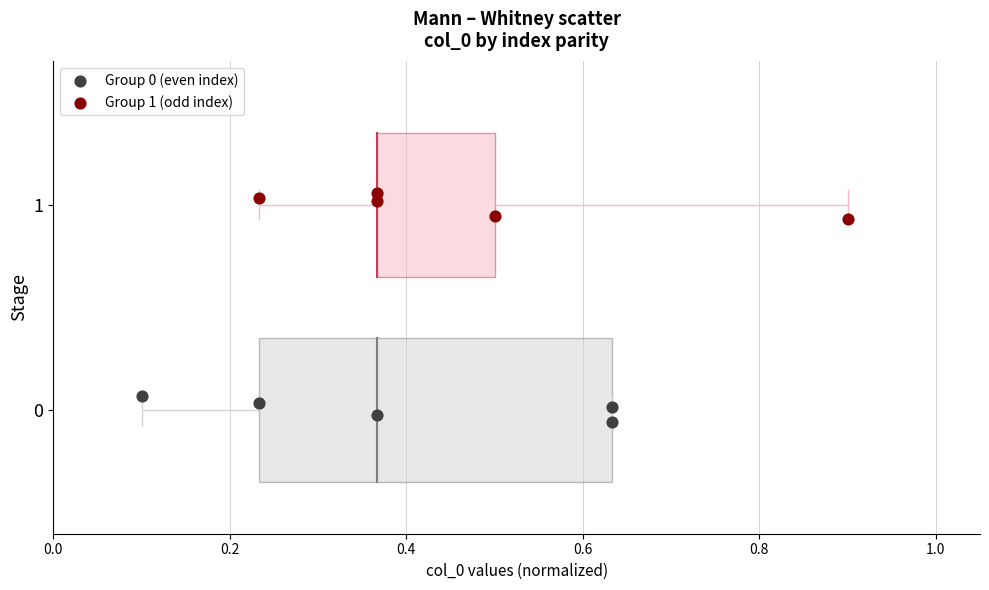

Which series reaches the maximum Y coordinate?

Group 1 (odd index)